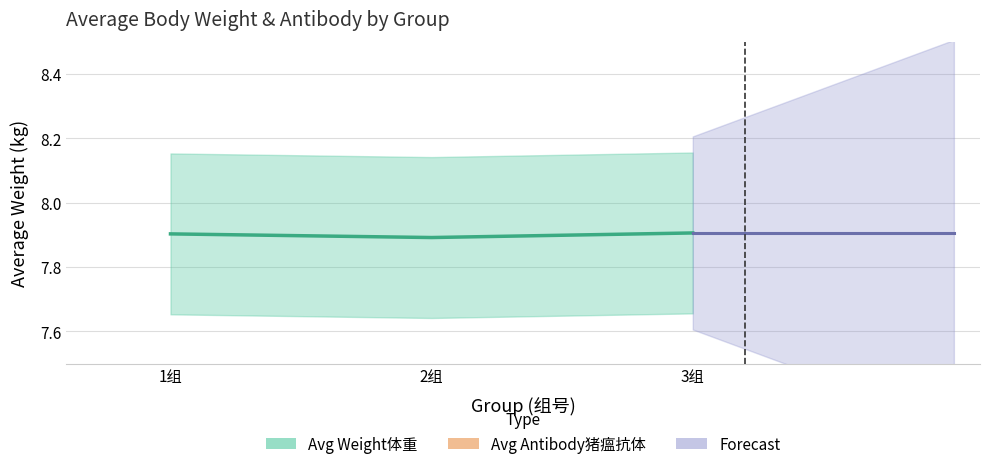

The Avg Weight体重 series shows 7.9 at 1组. True or false?

True